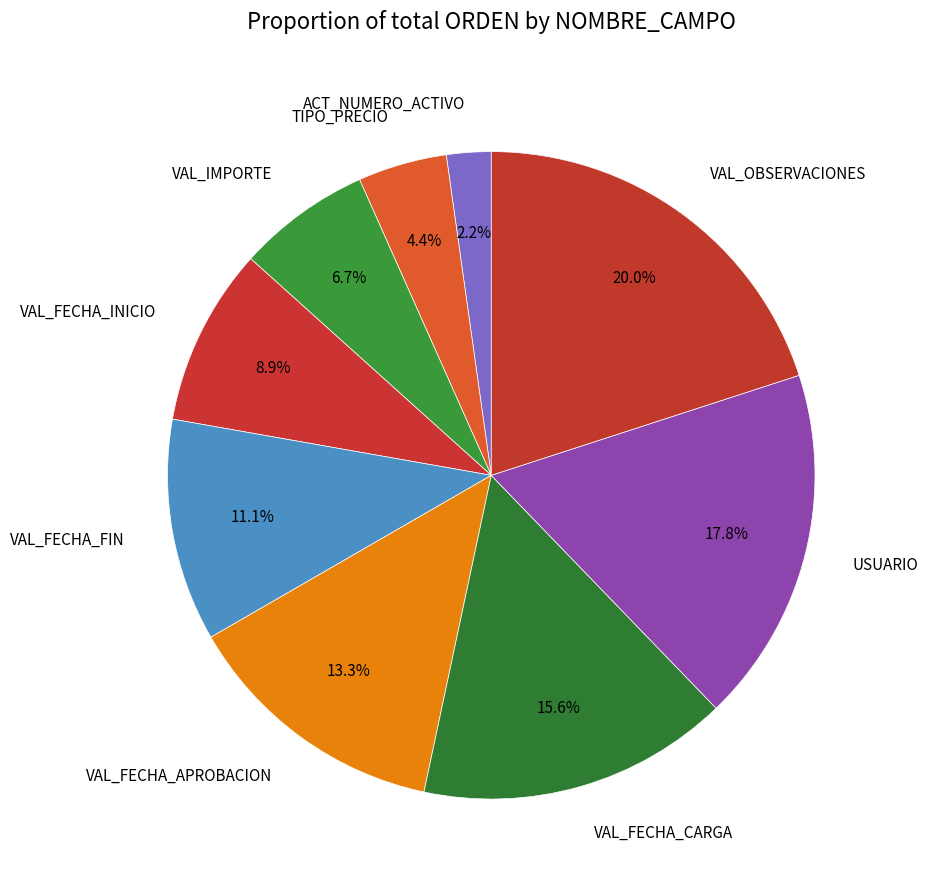

Is there a majority slice in this chart?

No